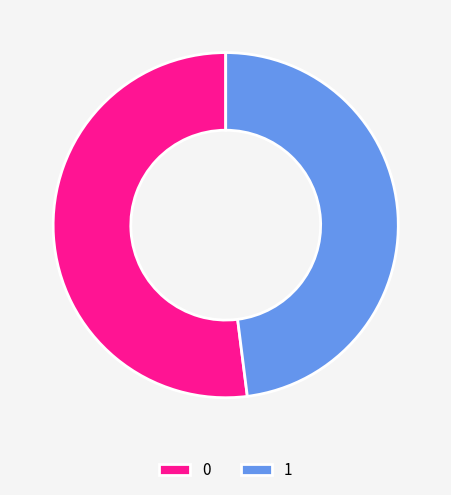

Is 1 the majority of the pie?

No